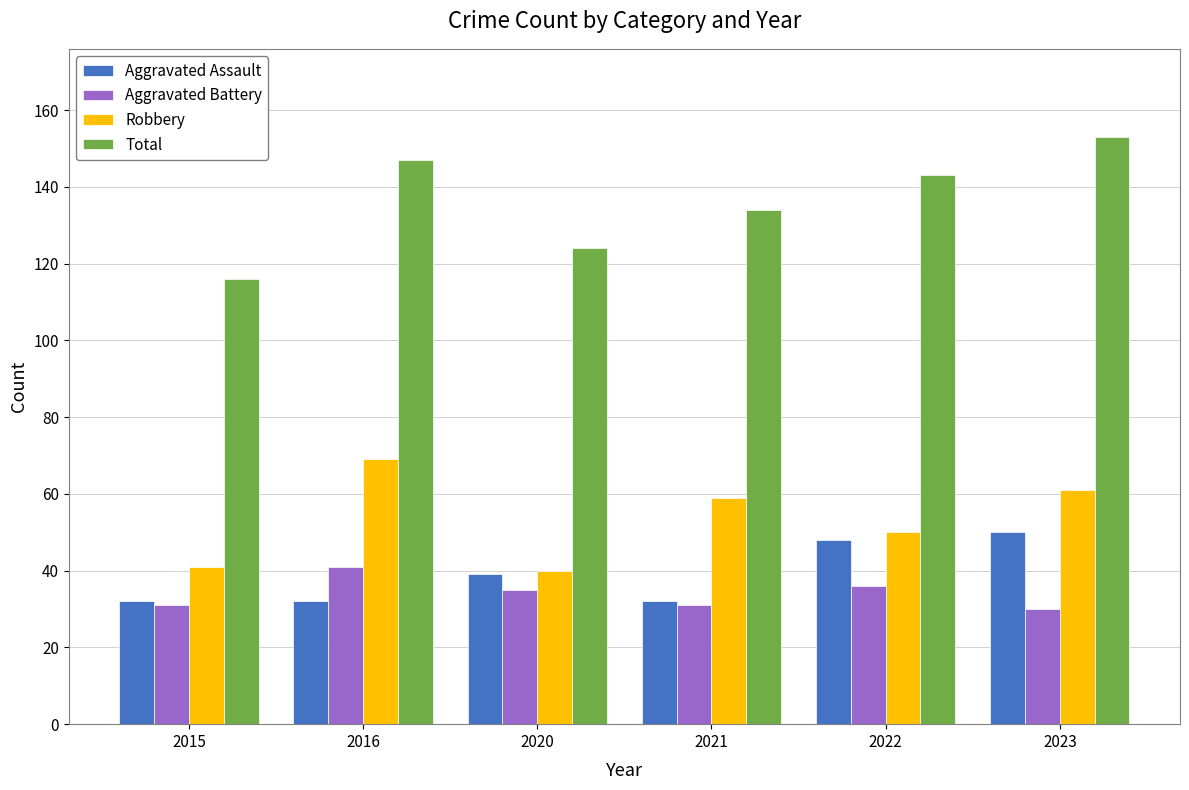

At which label does Aggravated Battery reach its peak?

2016